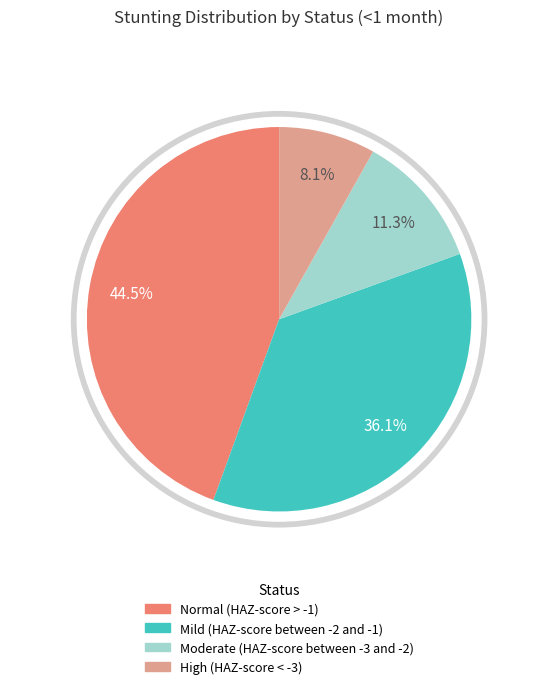

Which has a higher value, Mild (HAZ-score between -2 and -1) or High (HAZ-score < -3)?

Mild (HAZ-score between -2 and -1)